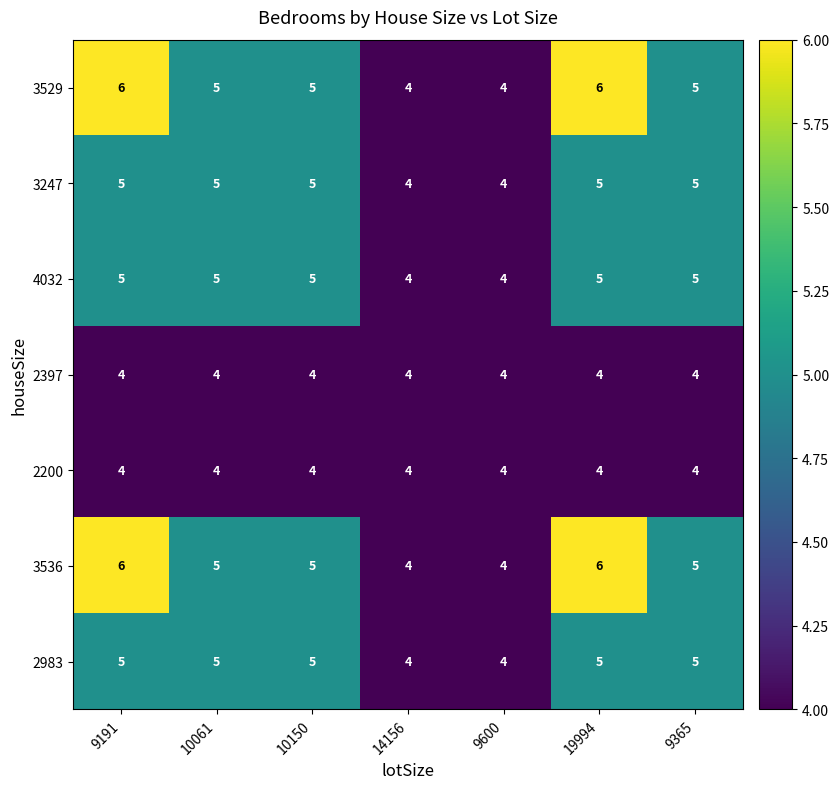

Is the value of 2397 at 10061 greater than the value of 3536 at 10150?

No